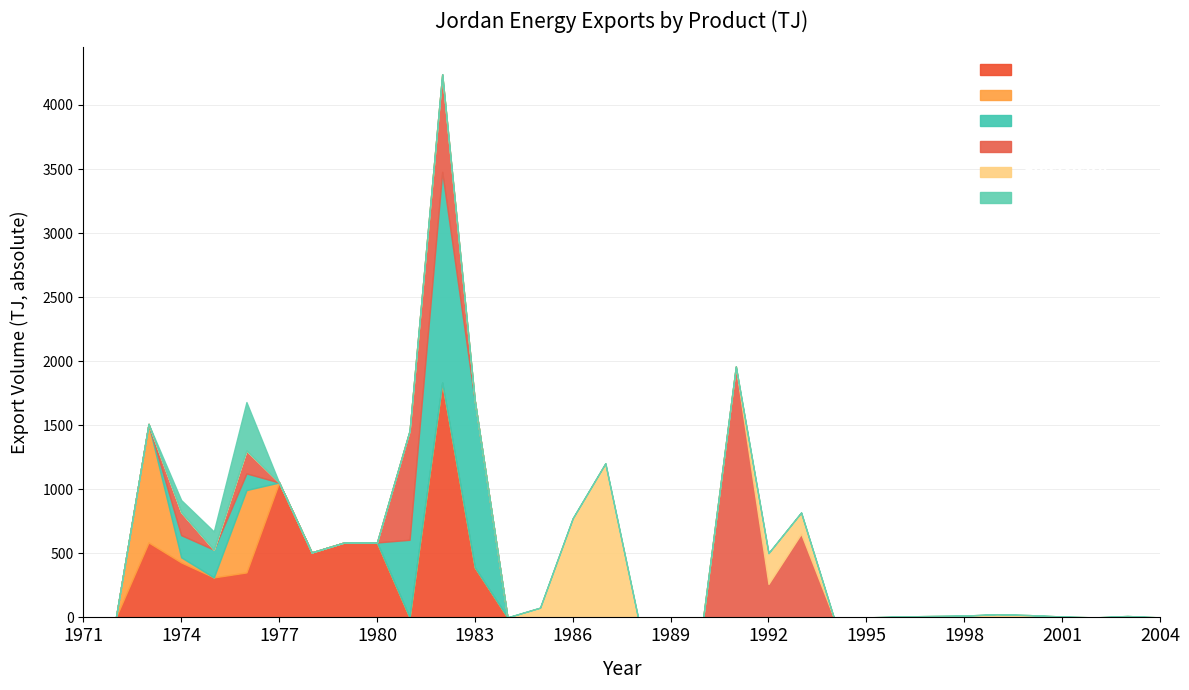

Which series ends up on top after the final intersection of Fuel oil and Gas/diesel oil?

Gas/diesel oil